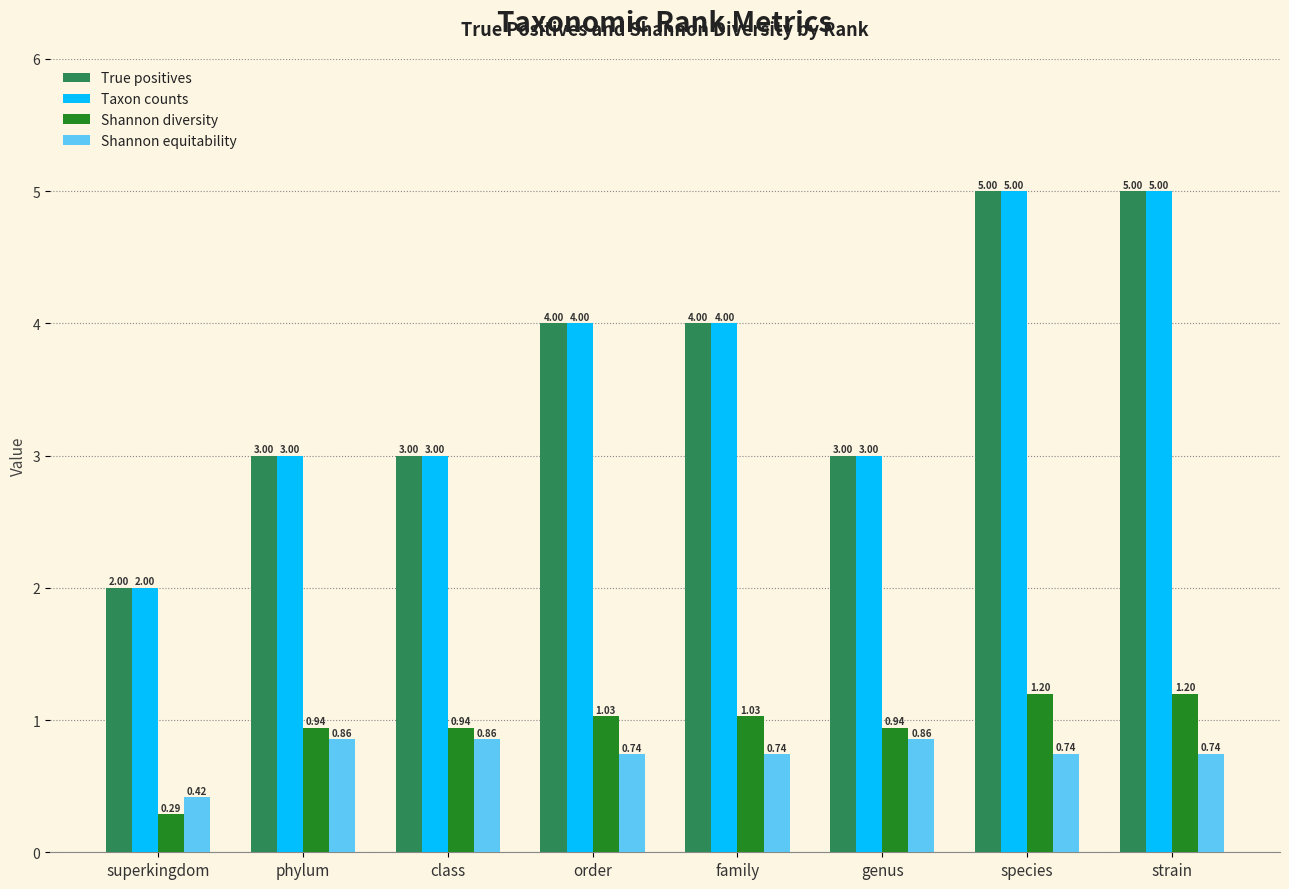

At which label is Shannon diversity closest to 0?

superkingdom